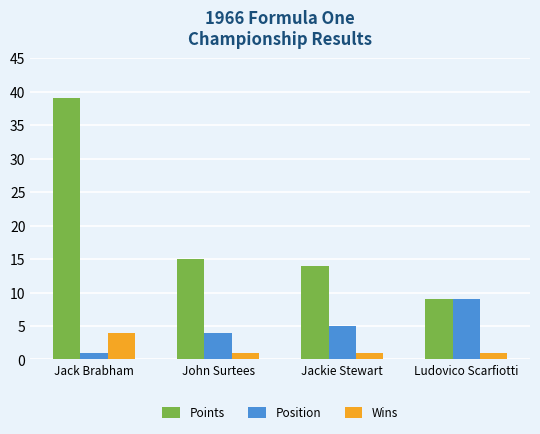

Rank the series by their maximum value, from highest to lowest.

Points, Position, Wins